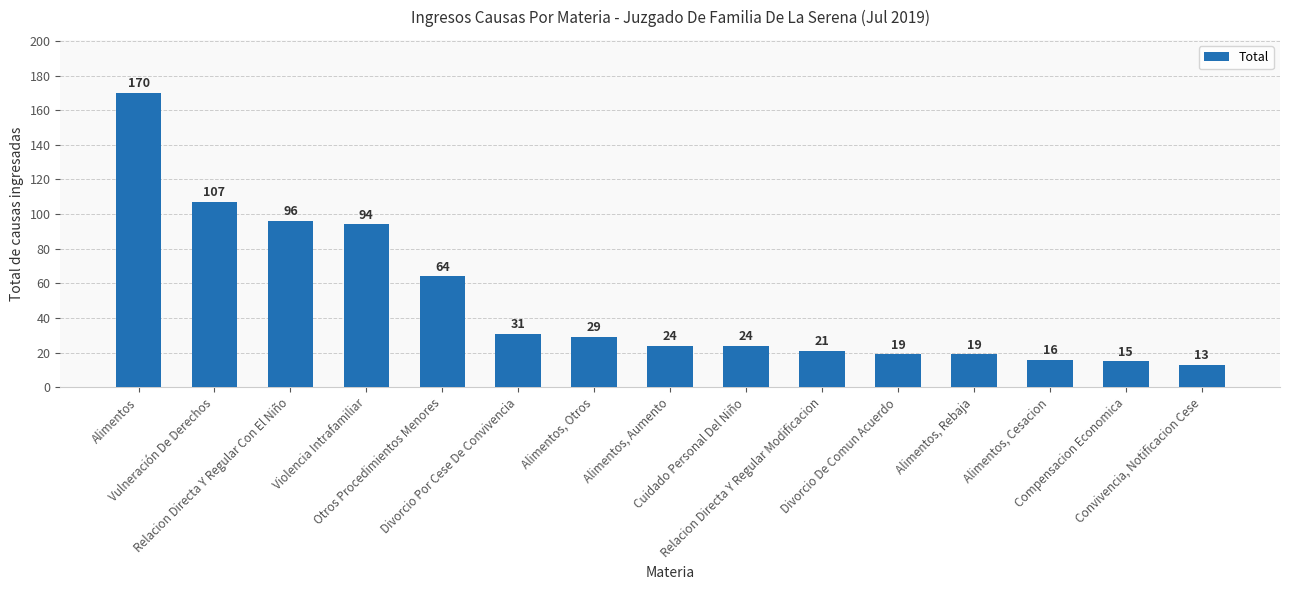

What is the minimum value shown in the chart?

13